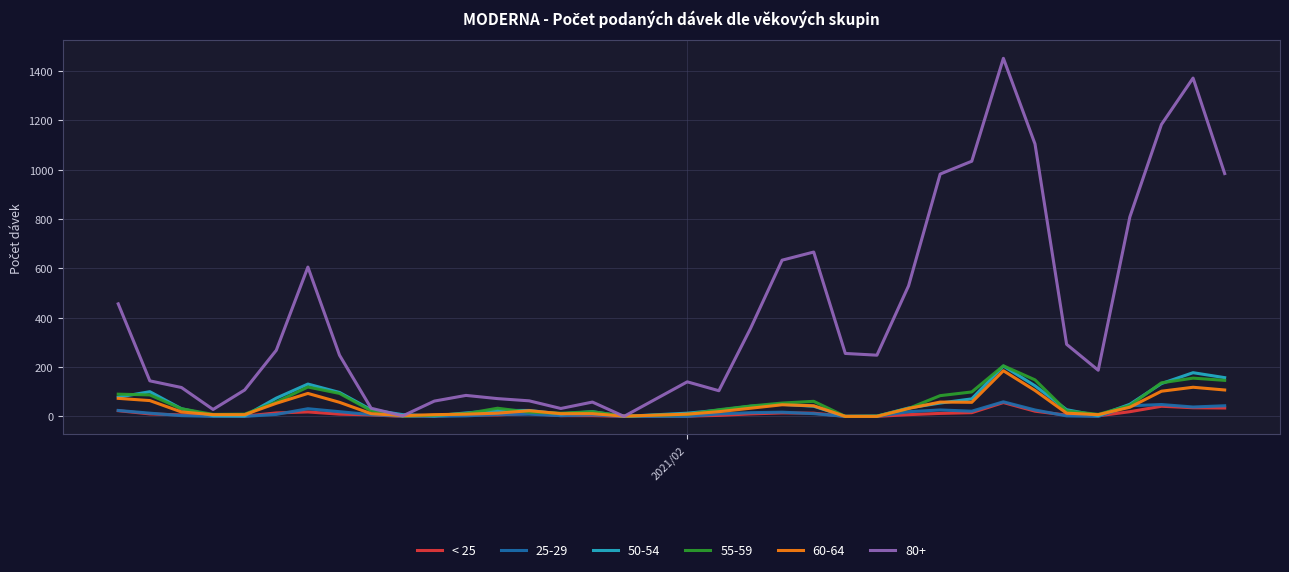

What is the maximum value shown in the chart?

1451